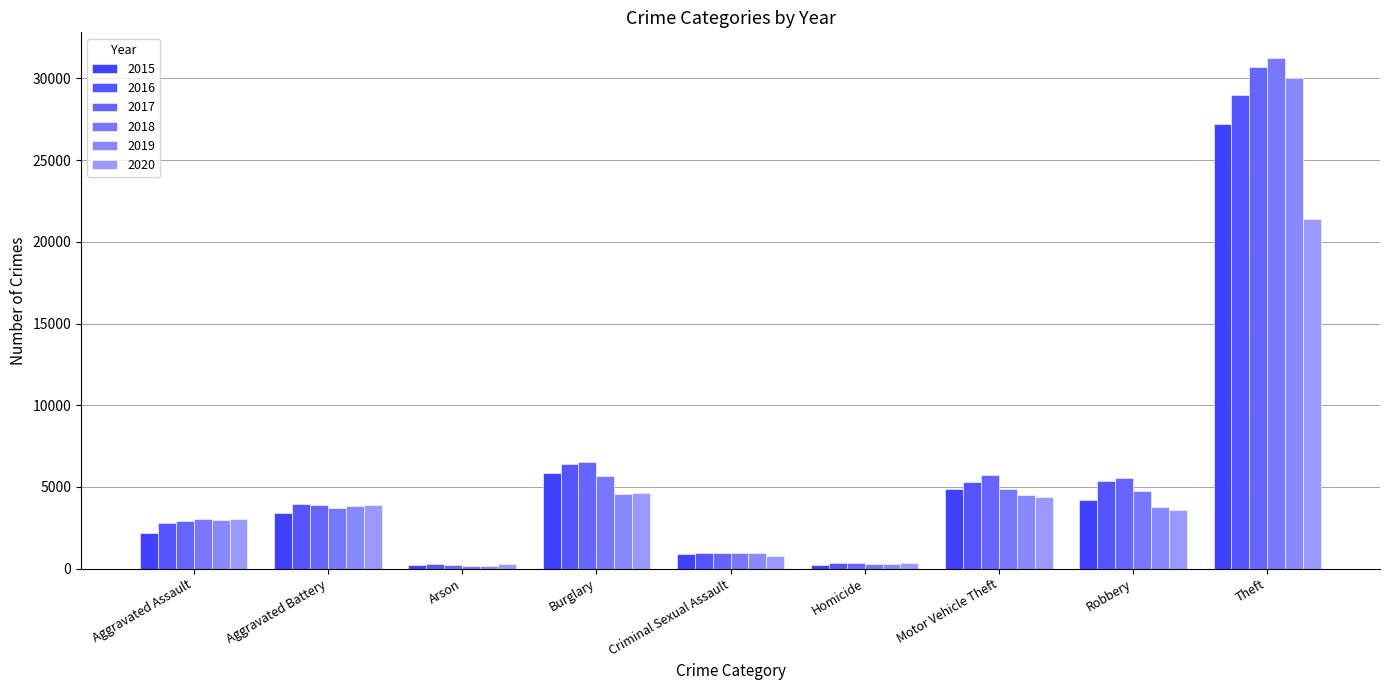

What is the smallest value displayed?

170